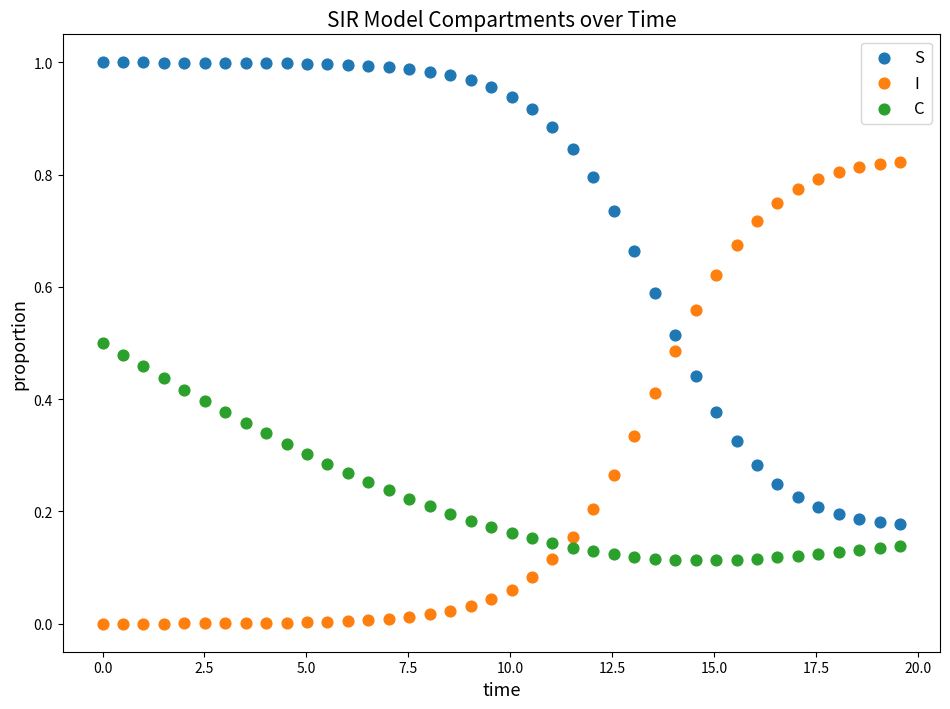

Across all data points, what is the range of X values (max minus min)?

19.6